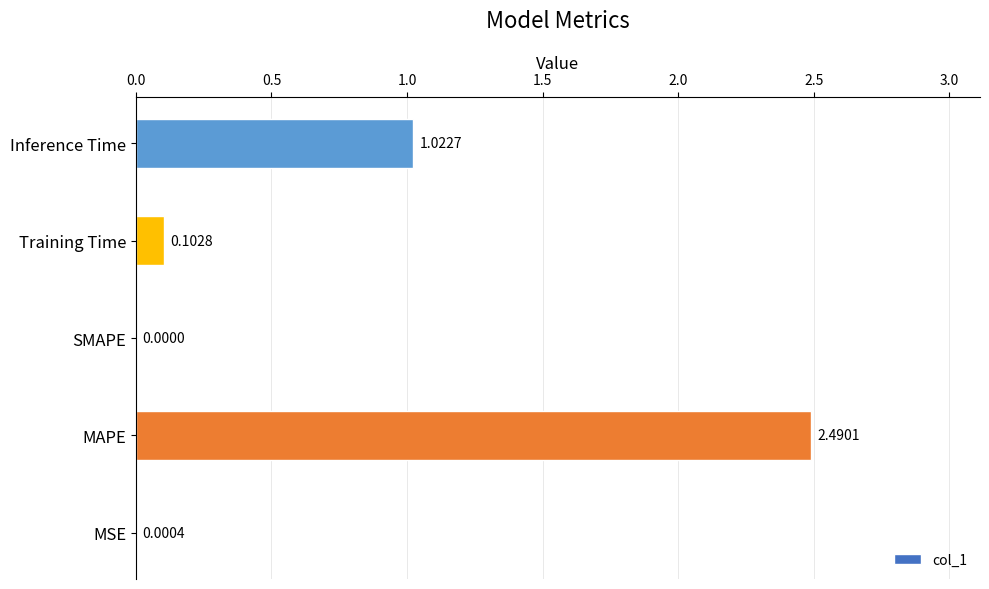

What is the change in value from MSE to Inference Time?

+1.0